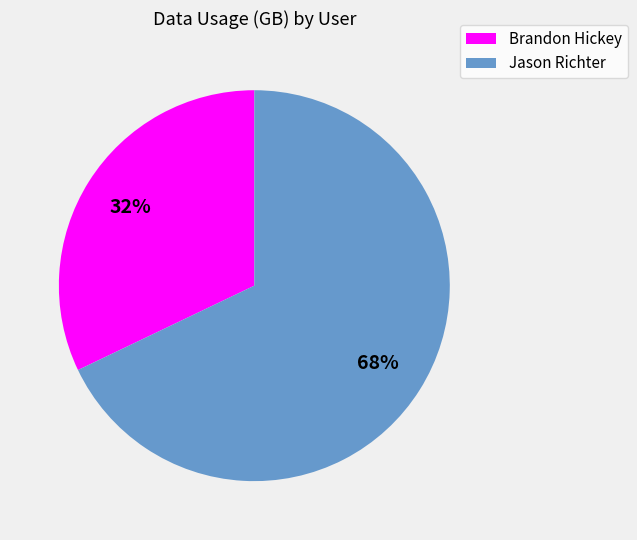

How many slices are in this pie chart?

2